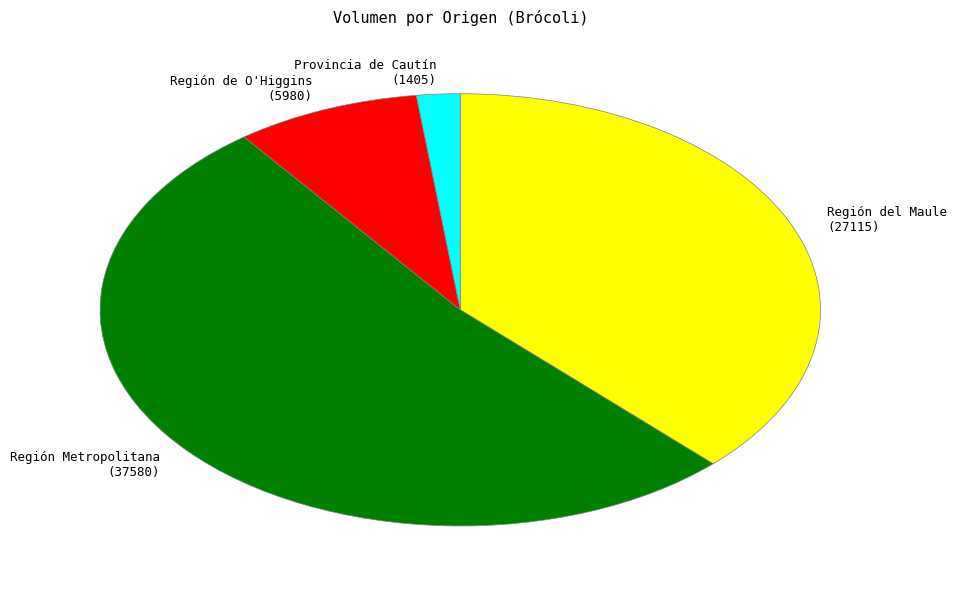

Does Región Metropolitana (37580) represent more than half of the total?

Yes